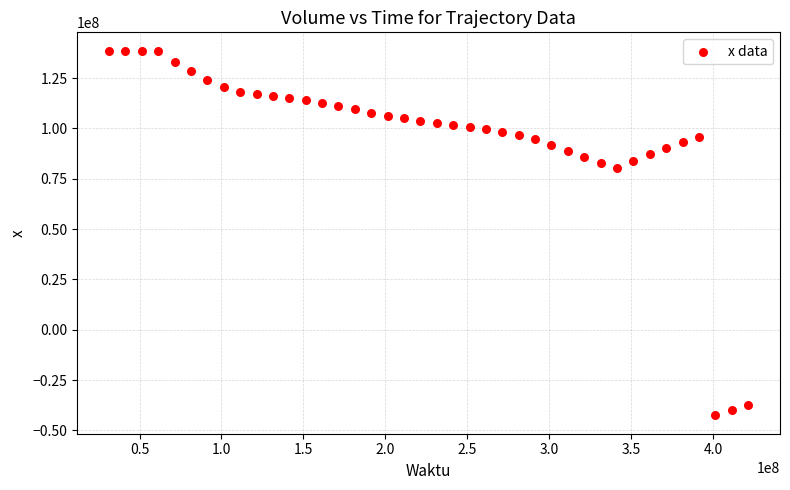

What Y value in the scatter plot is closest to 48035204?

80204516.7